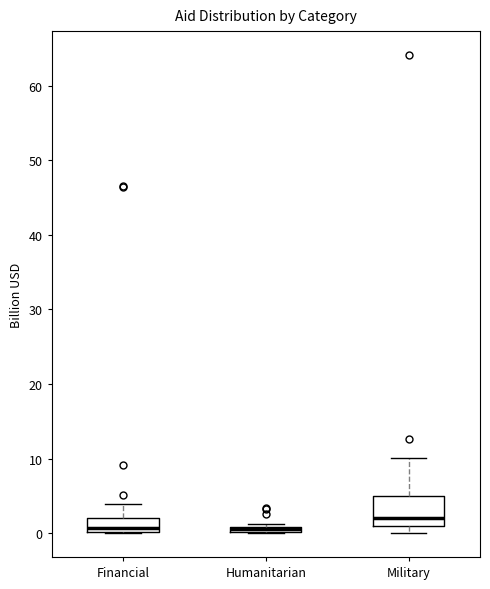

Comparing the boxes themselves (not the whiskers), which one is the tallest?

Military